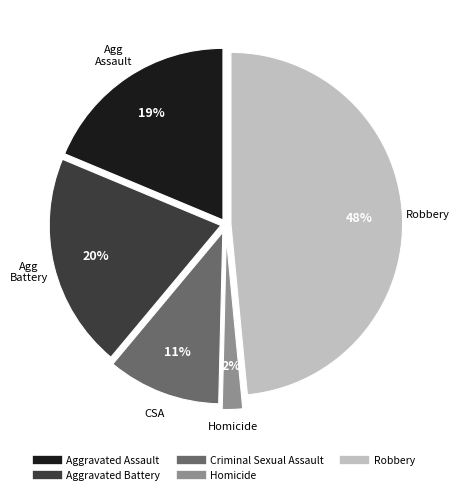

To the nearest percent, what is the average slice percentage?

20%